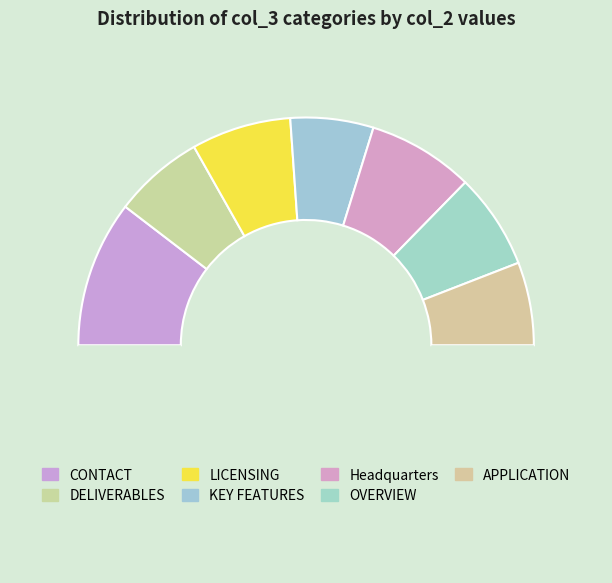

Rank the categories by value from highest to lowest.

CONTACT, Headquarters, LICENSING, OVERVIEW, DELIVERABLES, APPLICATION, KEY FEATURES